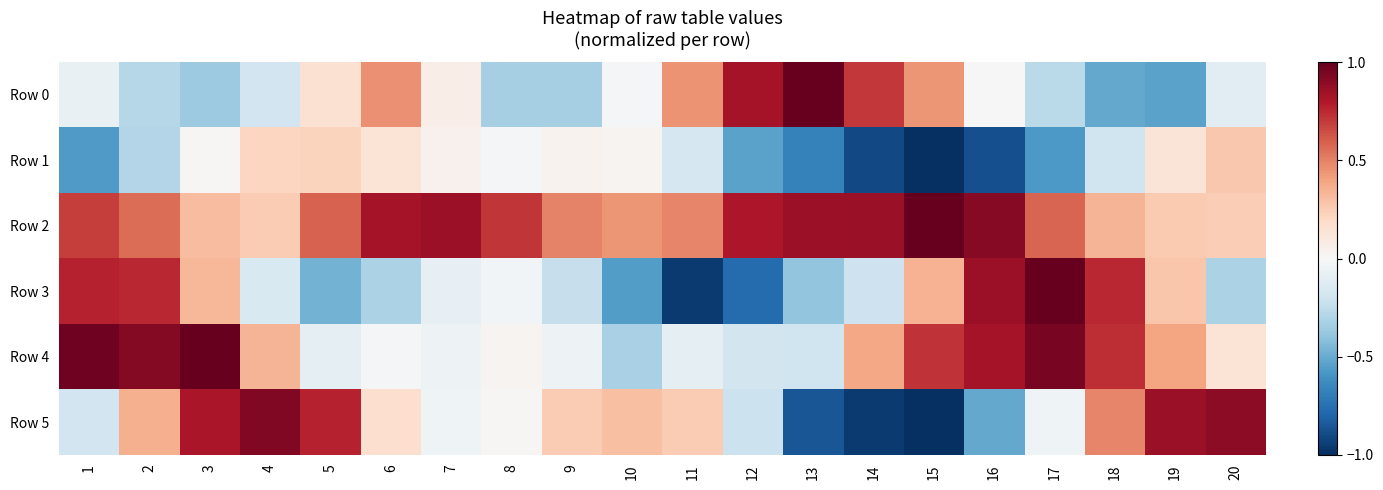

Between 9 and 13, which series saw the biggest shift?

Row 0